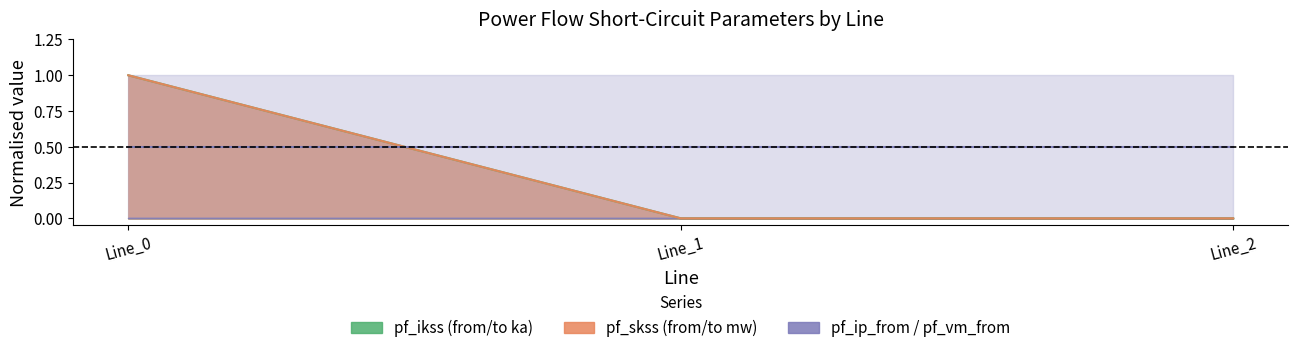

What is the difference between the maximum and minimum values in the pf_ikss (from/to ka) – mid series?

1.0